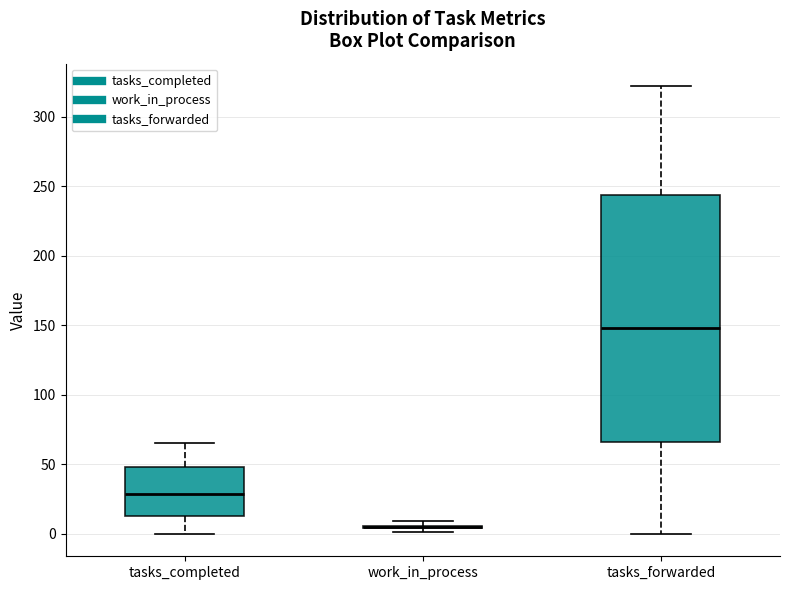

Which box is the tallest, from its lower edge to its upper edge?

tasks_forwarded